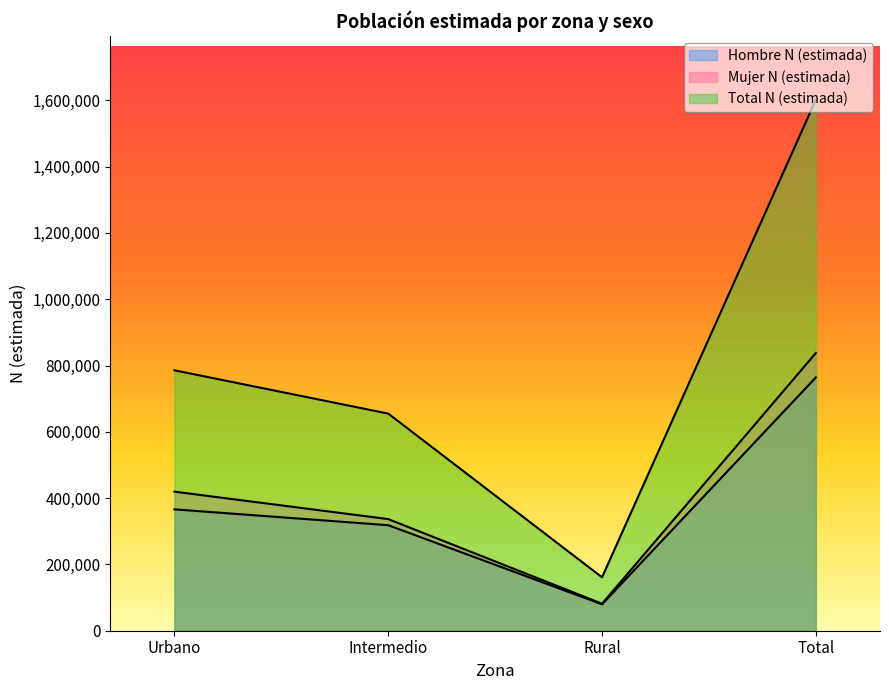

What is the sum of all Mujer N (estimada) values?

1675614